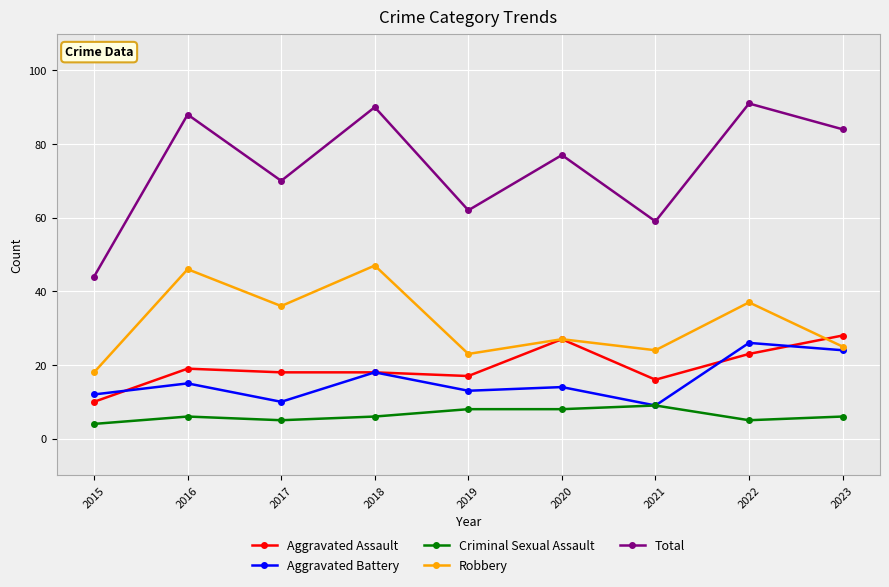

In Robbery, how many points are lower than both neighbors (excluding endpoints)?

3